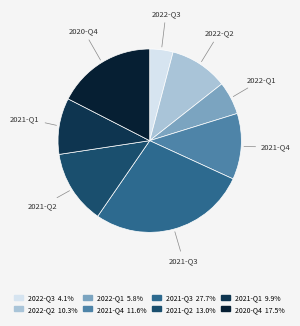

Rank the categories by value from highest to lowest.

2021-Q3, 2020-Q4, 2021-Q2, 2021-Q4, 2022-Q2, 2021-Q1, 2022-Q1, 2022-Q3